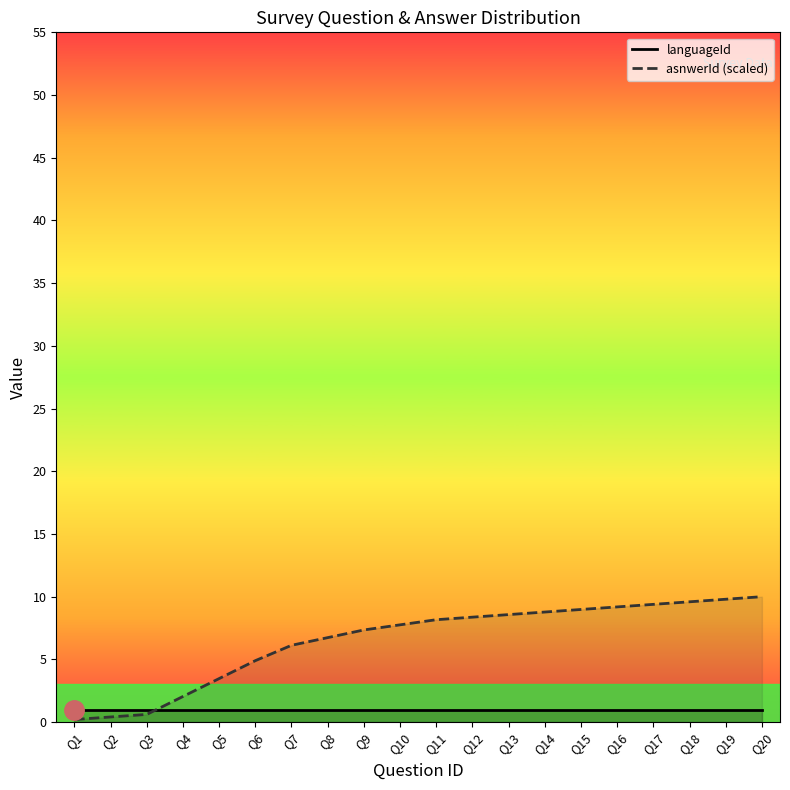

How many series are shown in this chart?

2